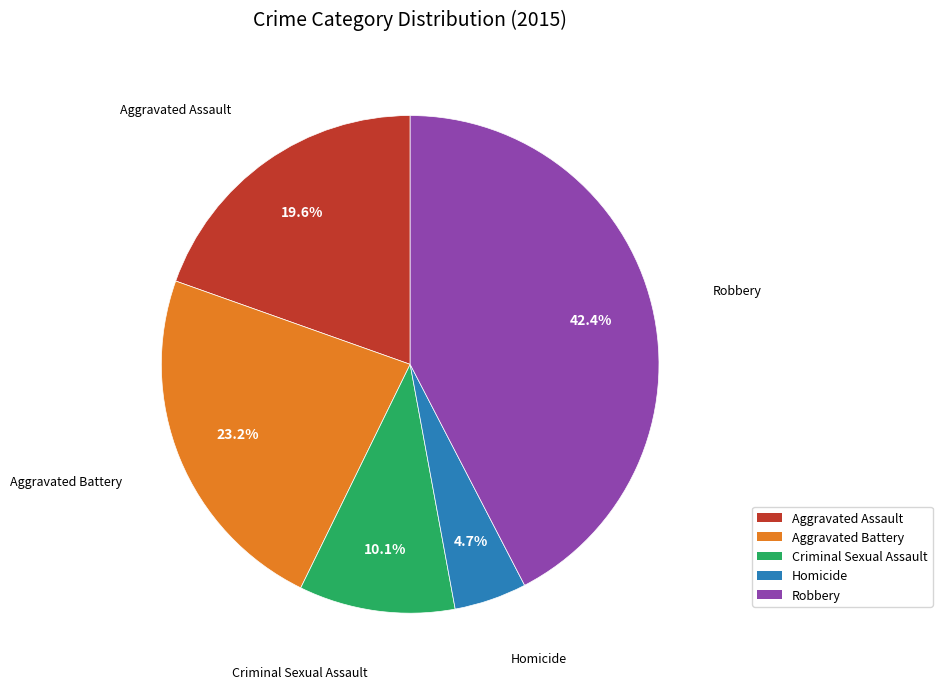

Which slice is the smallest?

Homicide